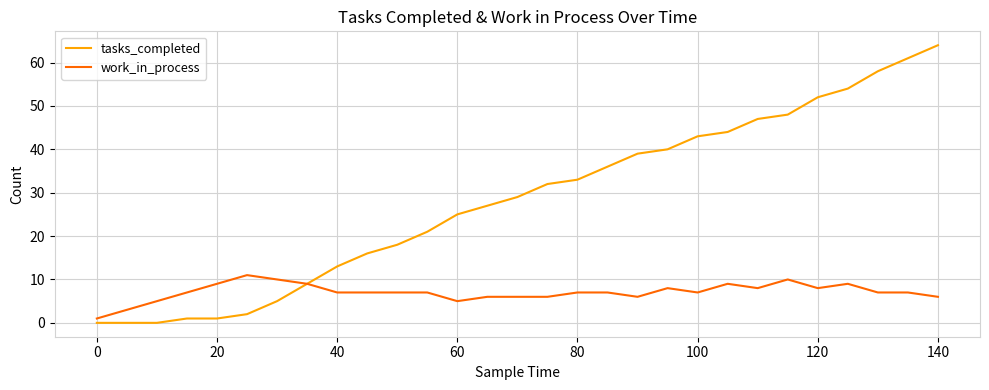

What is the greatest value displayed?

64